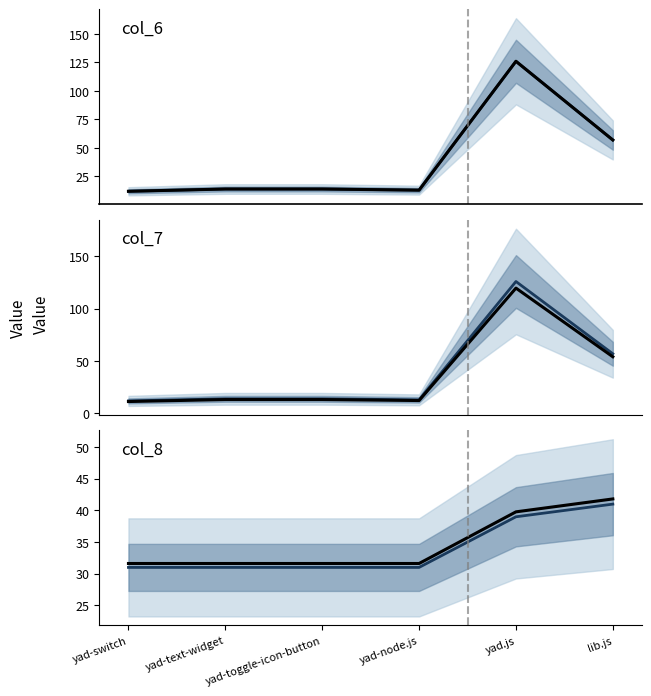

Reading right to left, what are all the values shown in this chart?

col_6: lib.js=57.0	yad.js=126.0	yad-node.js=13.0	yad-toggle-icon-button=14.0	yad-text-widget=14.0	yad-switch=12.0
col_6 (ref): lib.js=57.0	yad.js=126.0	yad-node.js=13.0	yad-toggle-icon-button=14.0	yad-text-widget=14.0	yad-switch=12.0
col_7: lib.js=57.0	yad.js=126.0	yad-node.js=13.0	yad-toggle-icon-button=14.0	yad-text-widget=14.0	yad-switch=12.0
col_7 (ref): lib.js=54.1	yad.js=119.7	yad-node.js=12.3	yad-toggle-icon-button=13.3	yad-text-widget=13.3	yad-switch=11.4
col_8: lib.js=41.0	yad.js=39.0	yad-node.js=31.0	yad-toggle-icon-button=31.0	yad-text-widget=31.0	yad-switch=31.0
col_8 (ref): lib.js=41.8	yad.js=39.8	yad-node.js=31.6	yad-toggle-icon-button=31.6	yad-text-widget=31.6	yad-switch=31.6